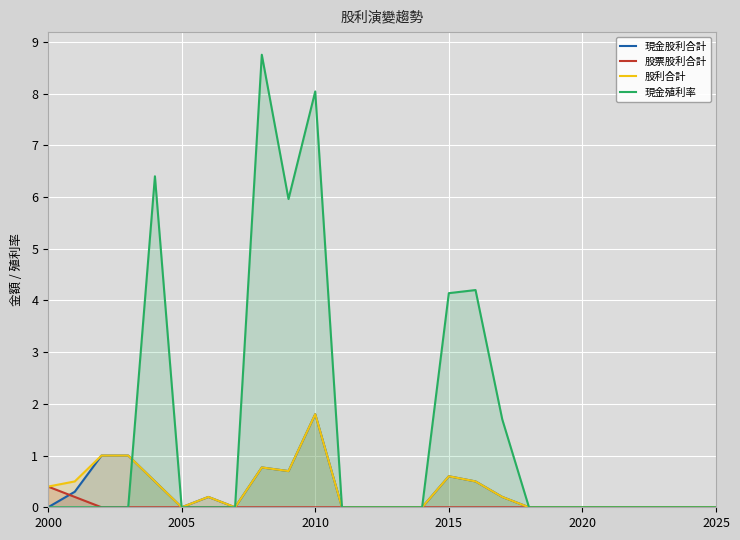

True or false: 股票股利合計 has more than 2 interior local peaks.

False